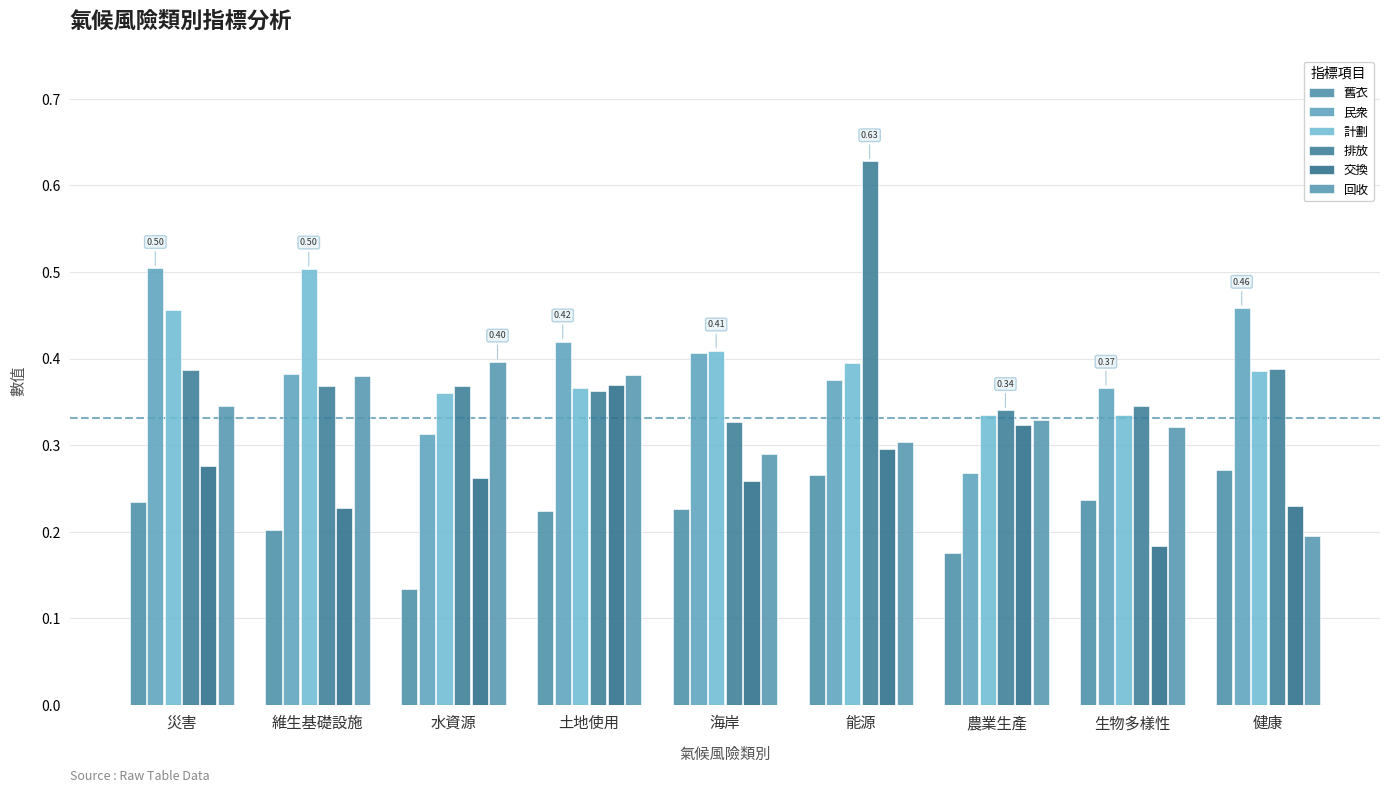

What is the average value of the 排放 series?

0.4